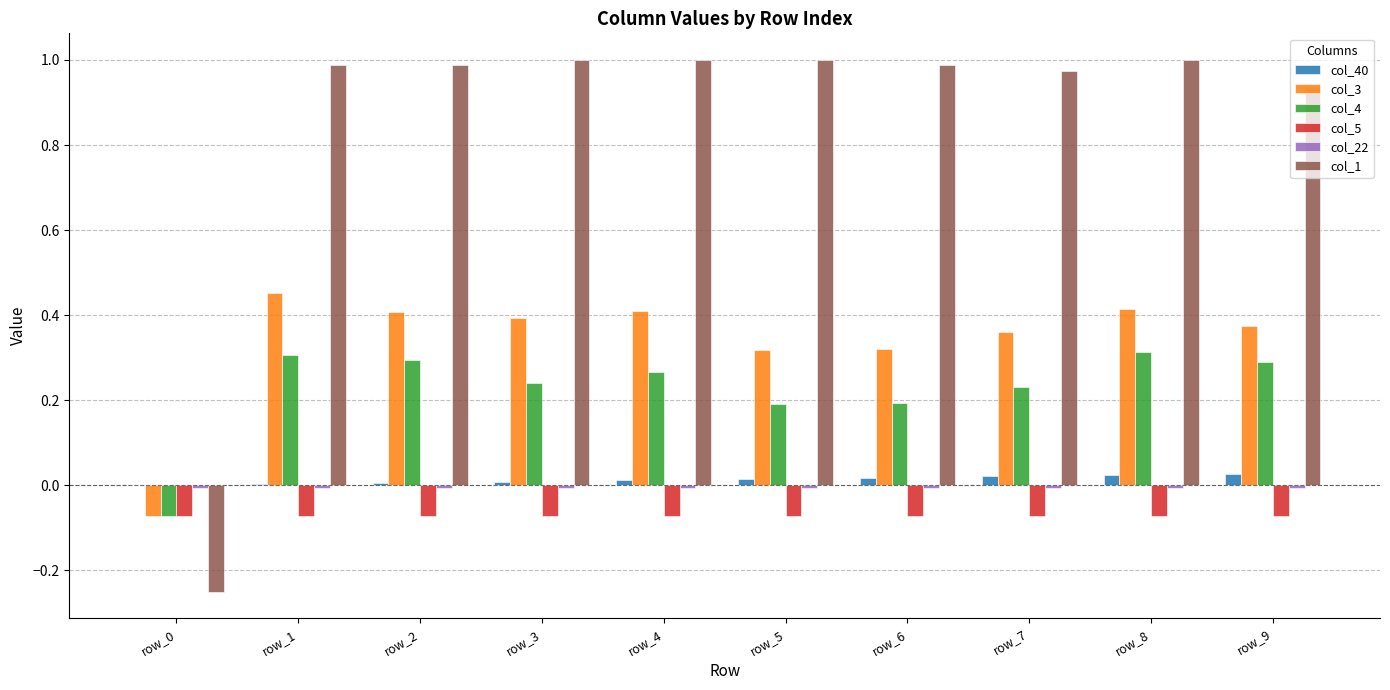

Is the value of col_40 at row_4 greater than the value of col_1 at row_1?

No